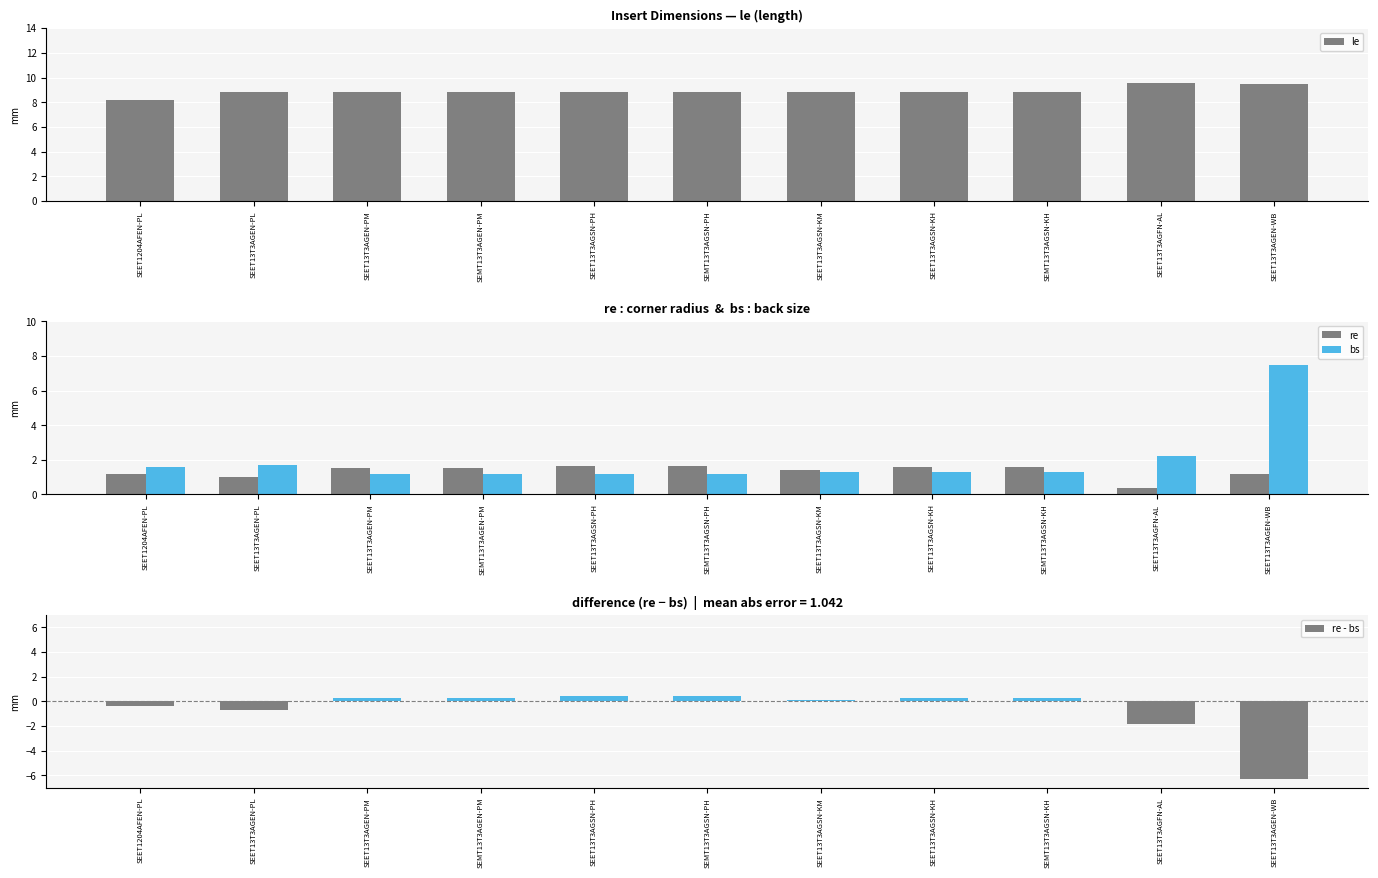

Which category has the lowest value in the bs series?

SEET13T3AGEN-PM